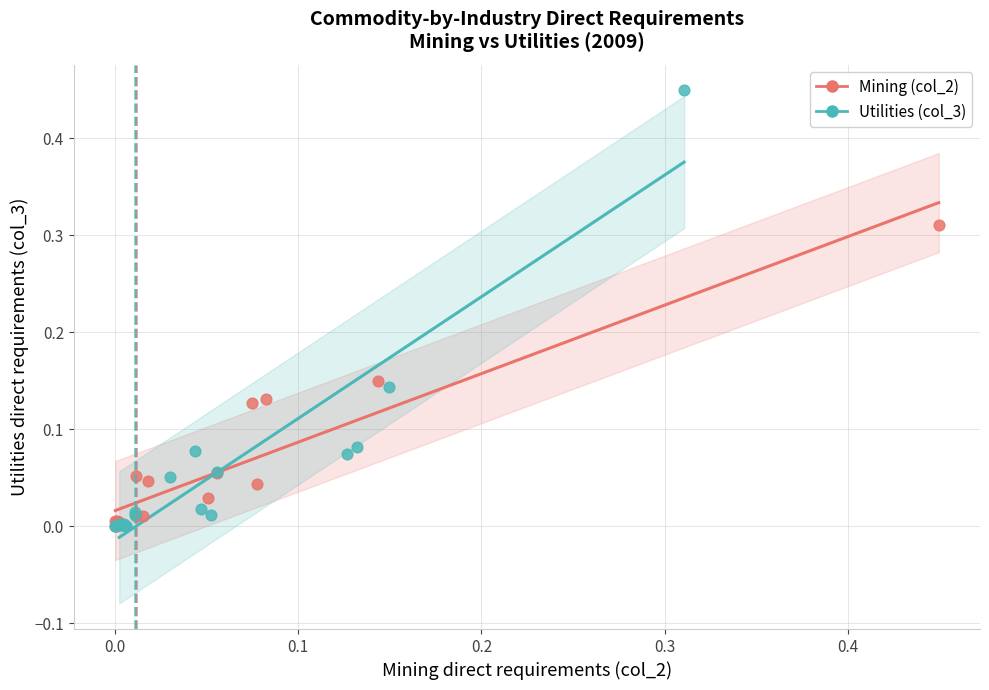

What are all the series names shown in the legend?

Mining (col_2), Utilities (col_3)